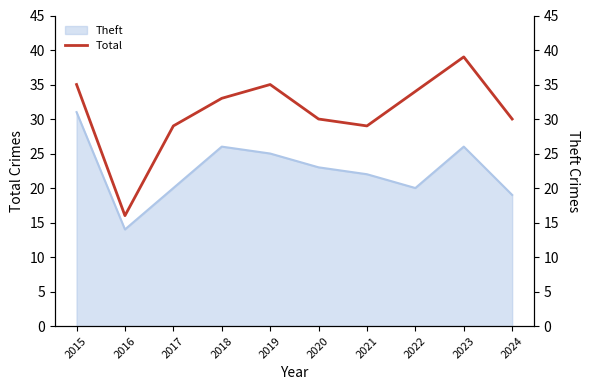

At which label does Theft reach its minimum?

2016